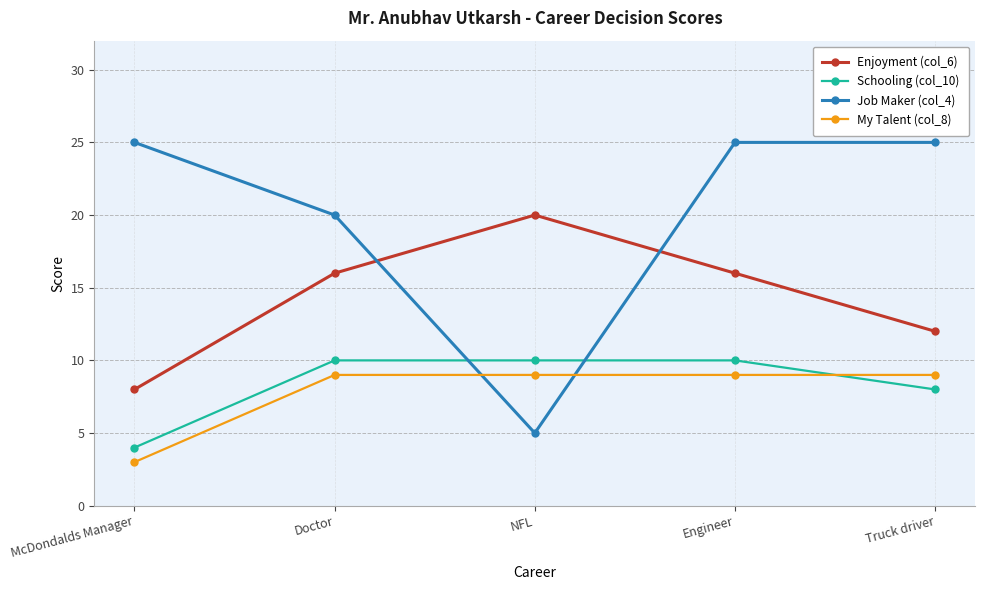

True or false: Enjoyment (col_6) and My Talent (col_8) cross at least once.

False